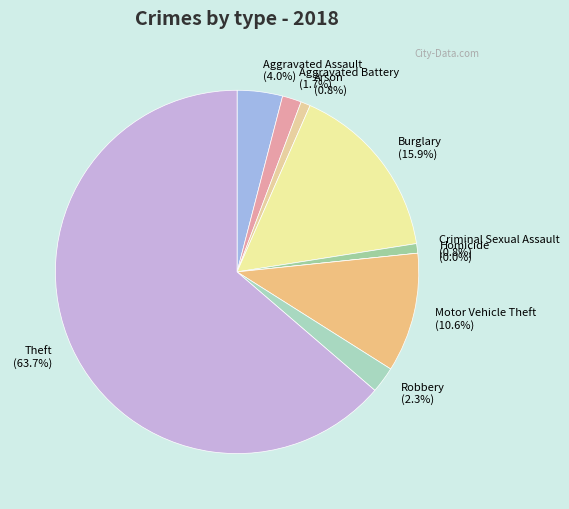

True or false: Aggravated Battery accounts for 2% of the total.

True